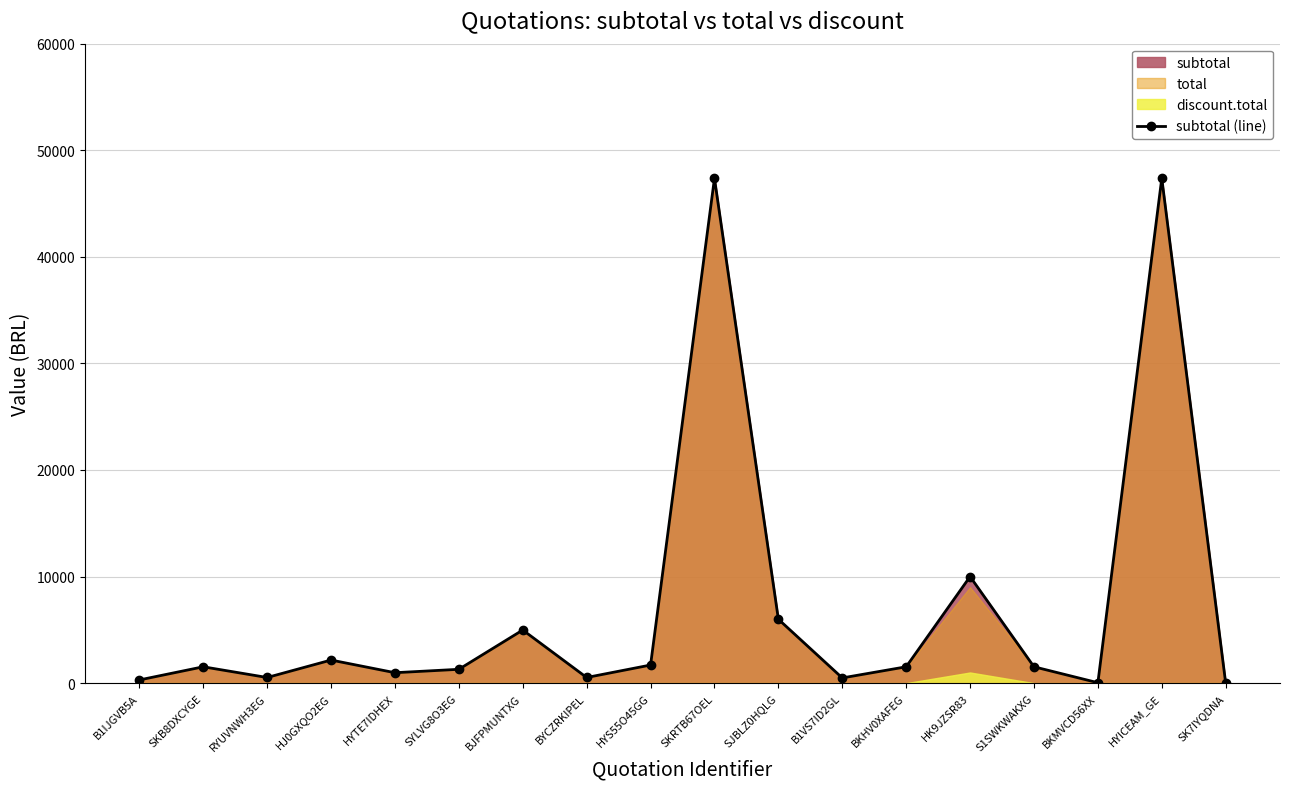

What is the difference between the maximum and minimum values?

47370.0